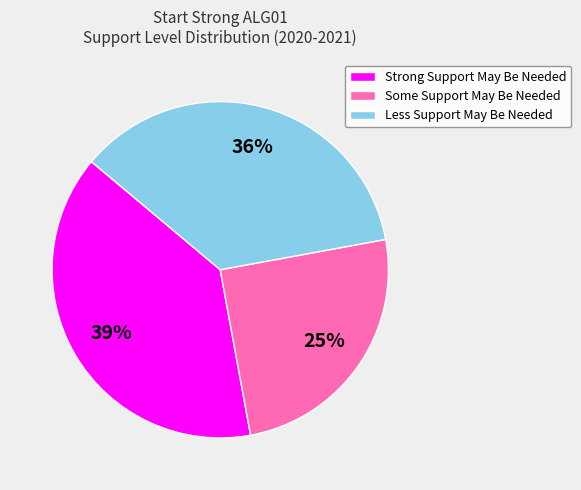

What percentage is the Some Support May Be Needed slice, to the nearest percent?

25%